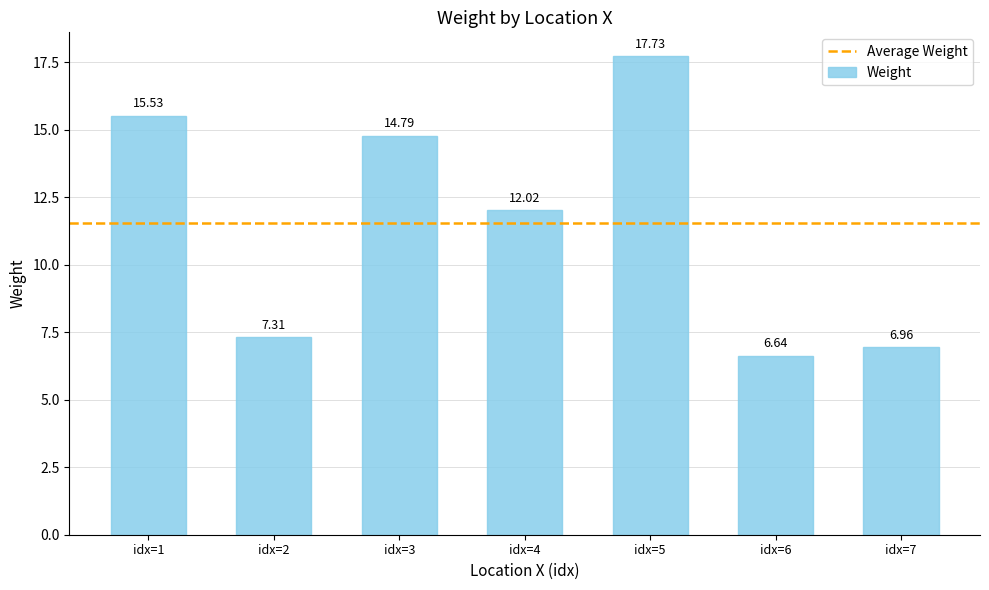

Between idx=2 and idx=6, which is larger?

idx=2